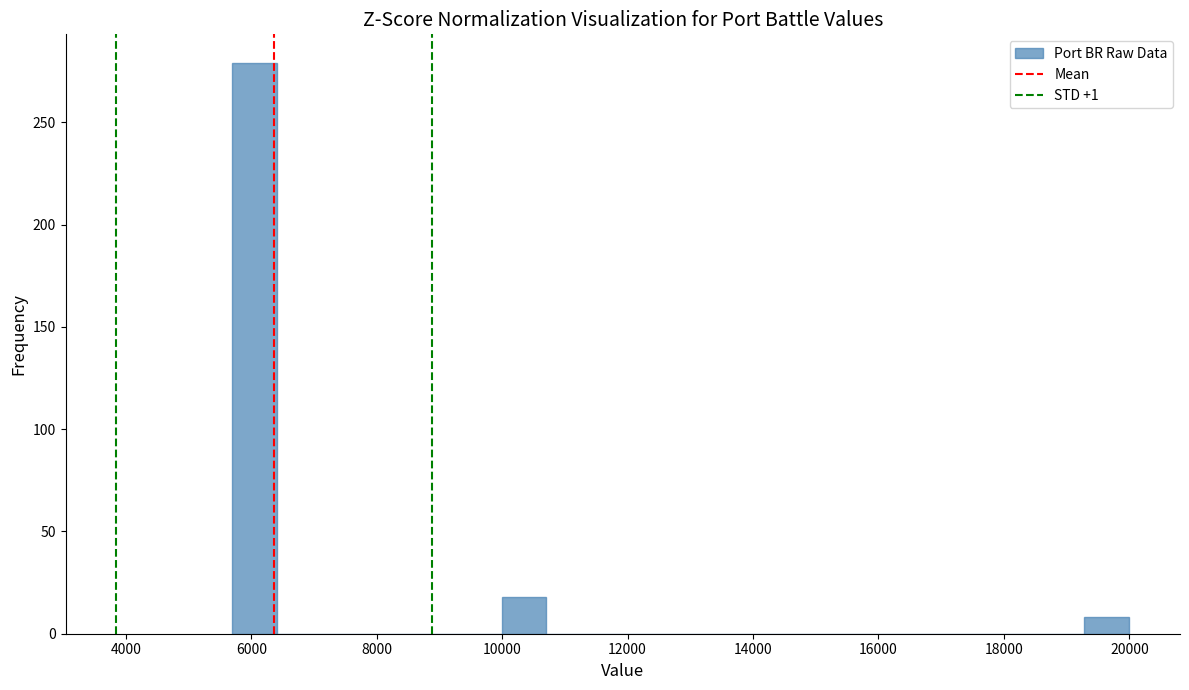

Read against the x-axis, roughly where is the centre of the tallest bar?

6000